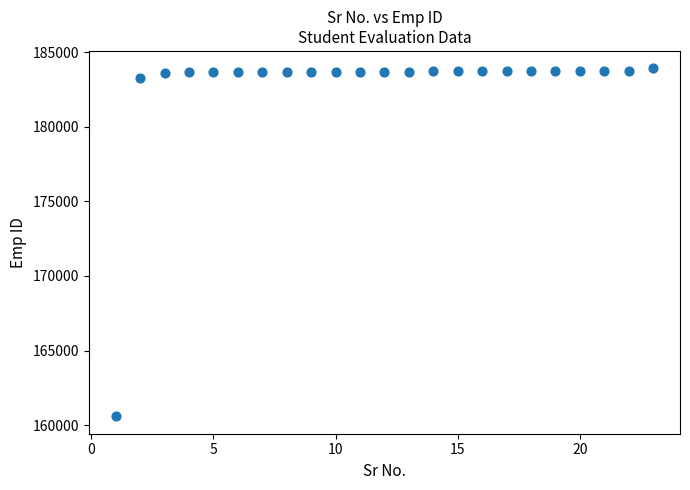

What Y value in the scatter plot is closest to 172251?

183273